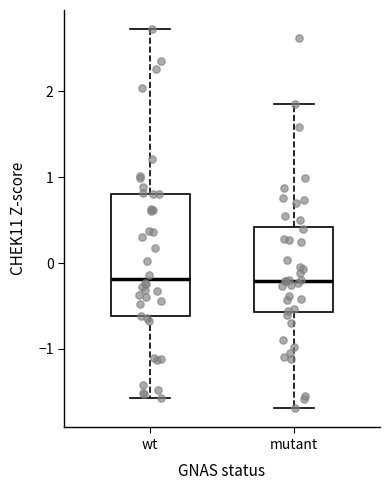

Reading left to right, read every box against the y-axis: the position of its median line, the range the box covers, and the ends of its whiskers. The values are not printed on the chart, so give them approximately, as read against the axis.

wt: median -0.2, box -0.6 to 0.8, whiskers -1.6 to 2.7
mutant: median -0.2, box -0.6 to 0.4, whiskers -1.7 to 1.8